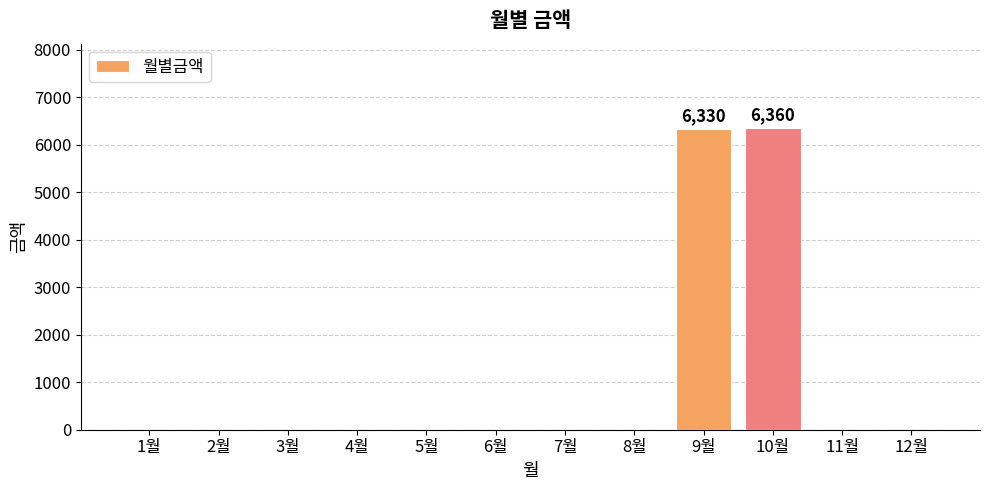

What is the greatest value displayed?

6360